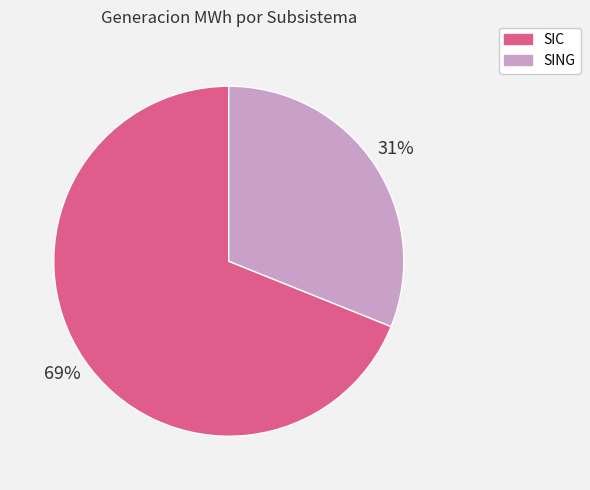

To the nearest percent, what is the difference between the SING and SIC slice percentages?

38%